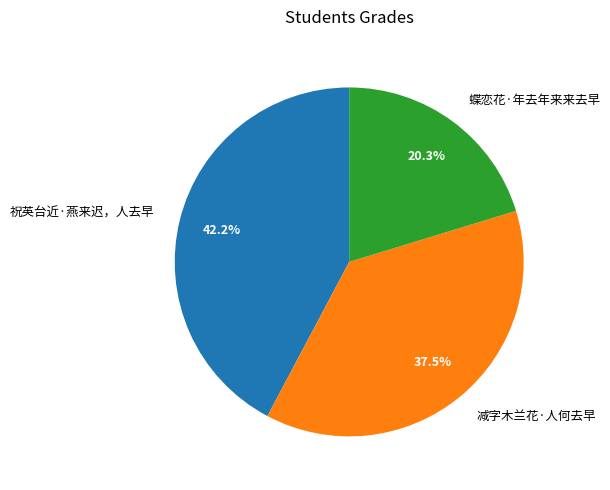

To the nearest percent, what is the difference between the largest and smallest slice percentages?

22%